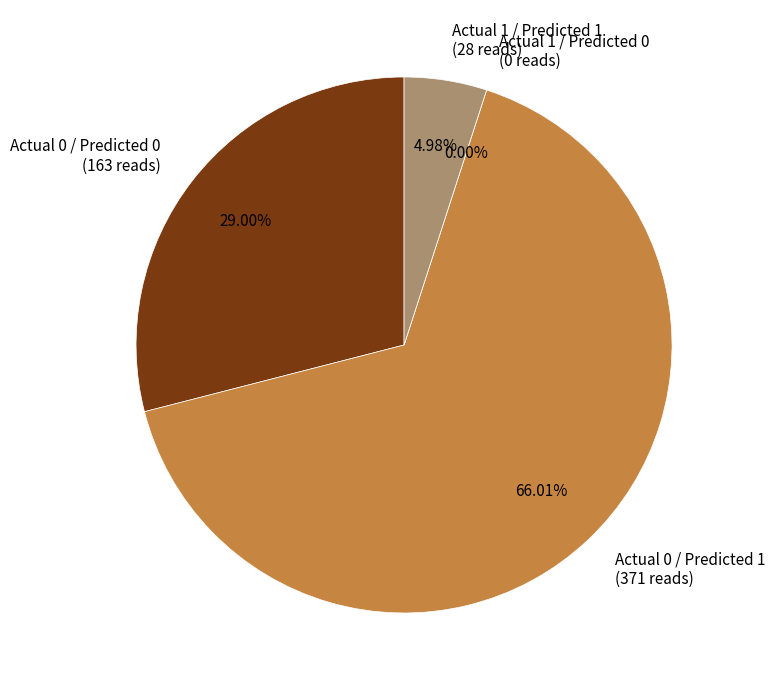

Combined, what portion of the pie is Actual 0 / Predicted 0 and Actual 0 / Predicted 1?

95.0%